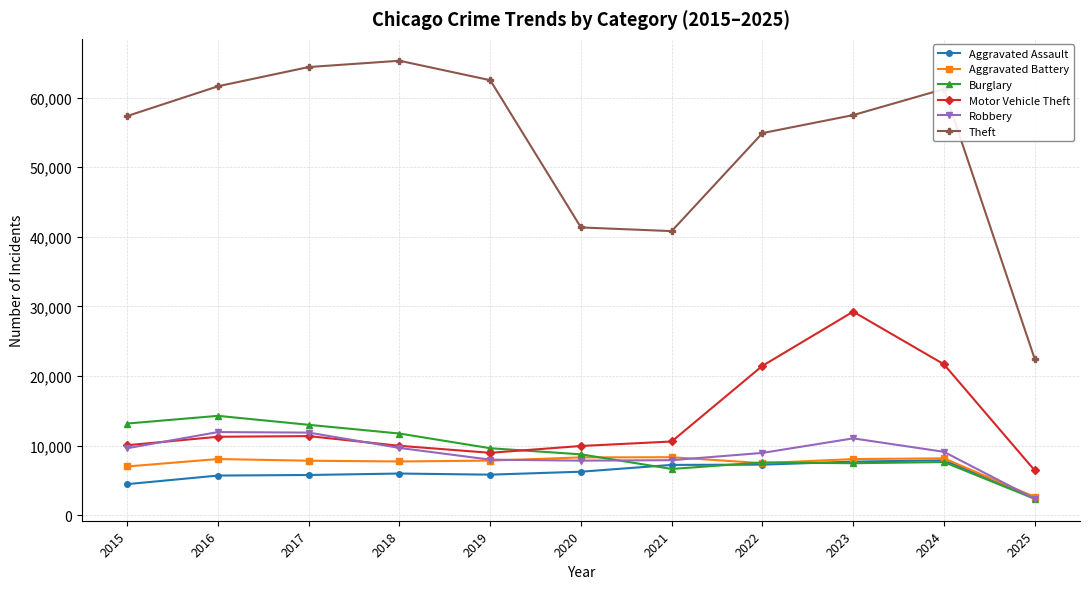

What is the maximum value shown in the chart?

65290